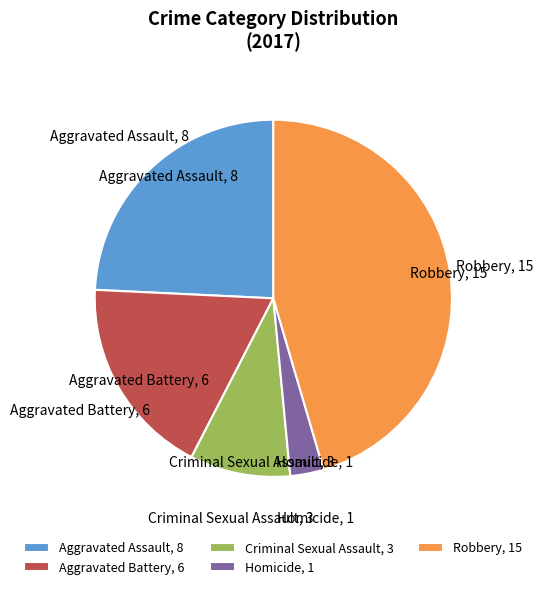

Is it true that Criminal Sexual Assault is 9% of the pie?

True